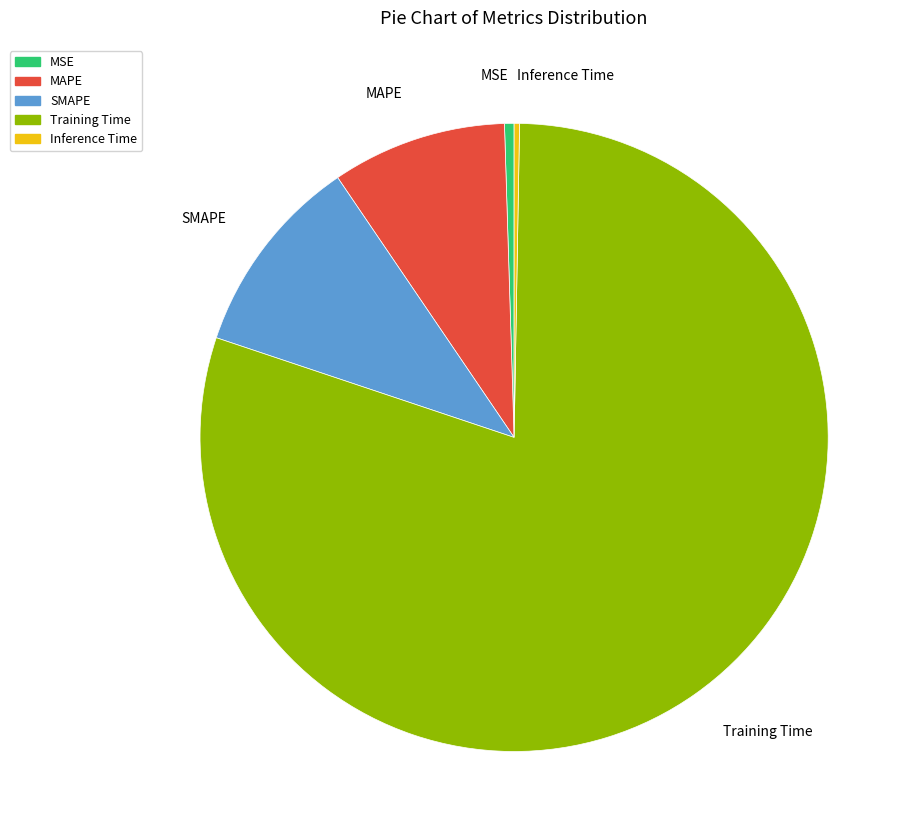

What is the majority slice?

Training Time